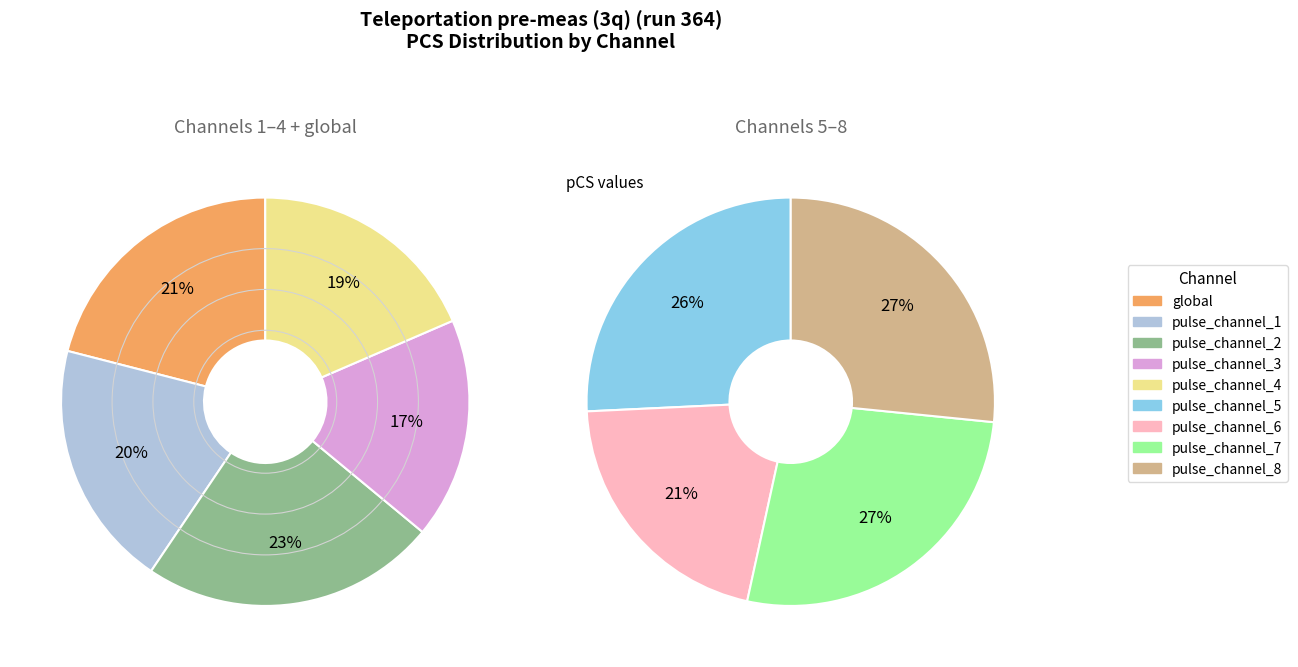

Which slice is the smallest?

pulse_channel_3